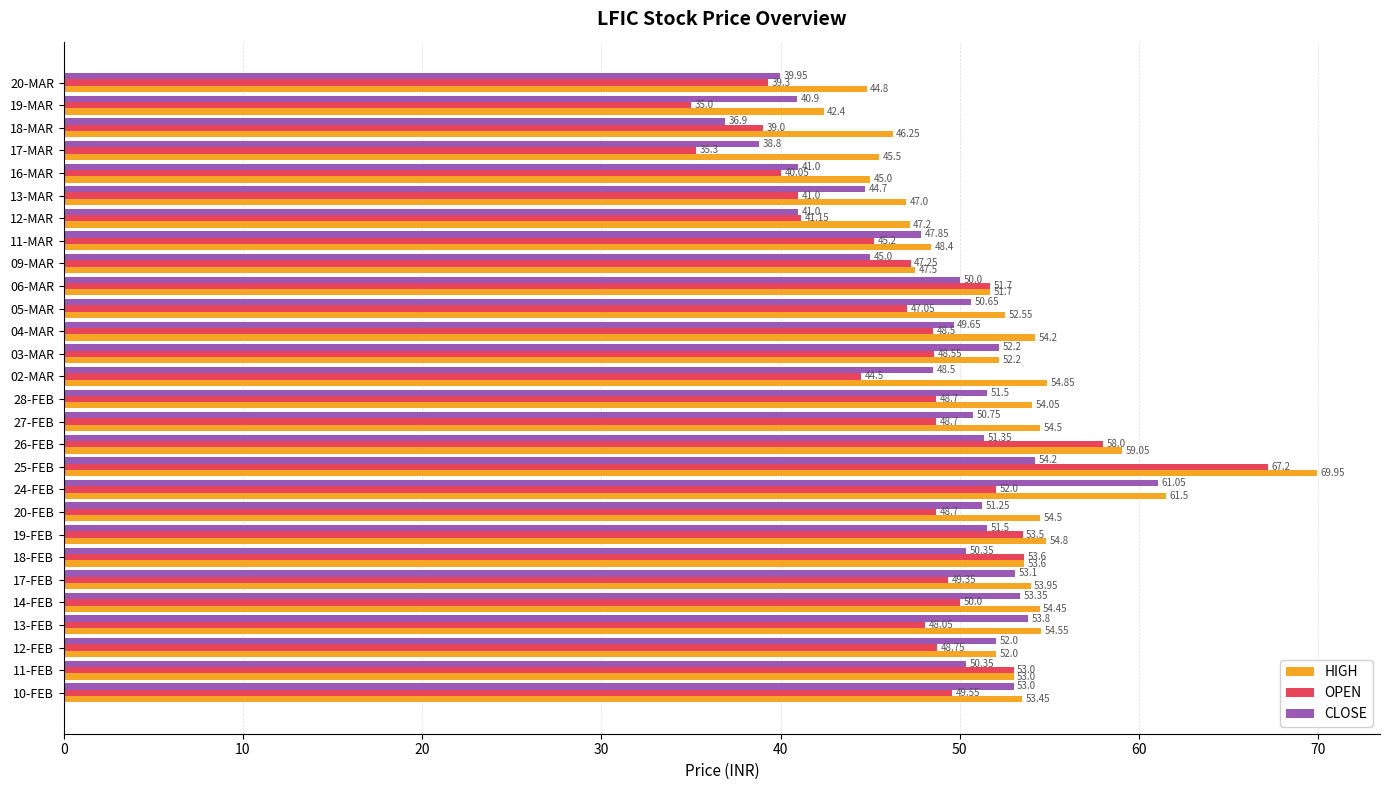

Is the value of HIGH at 17-FEB greater than the value of OPEN at 03-MAR?

Yes